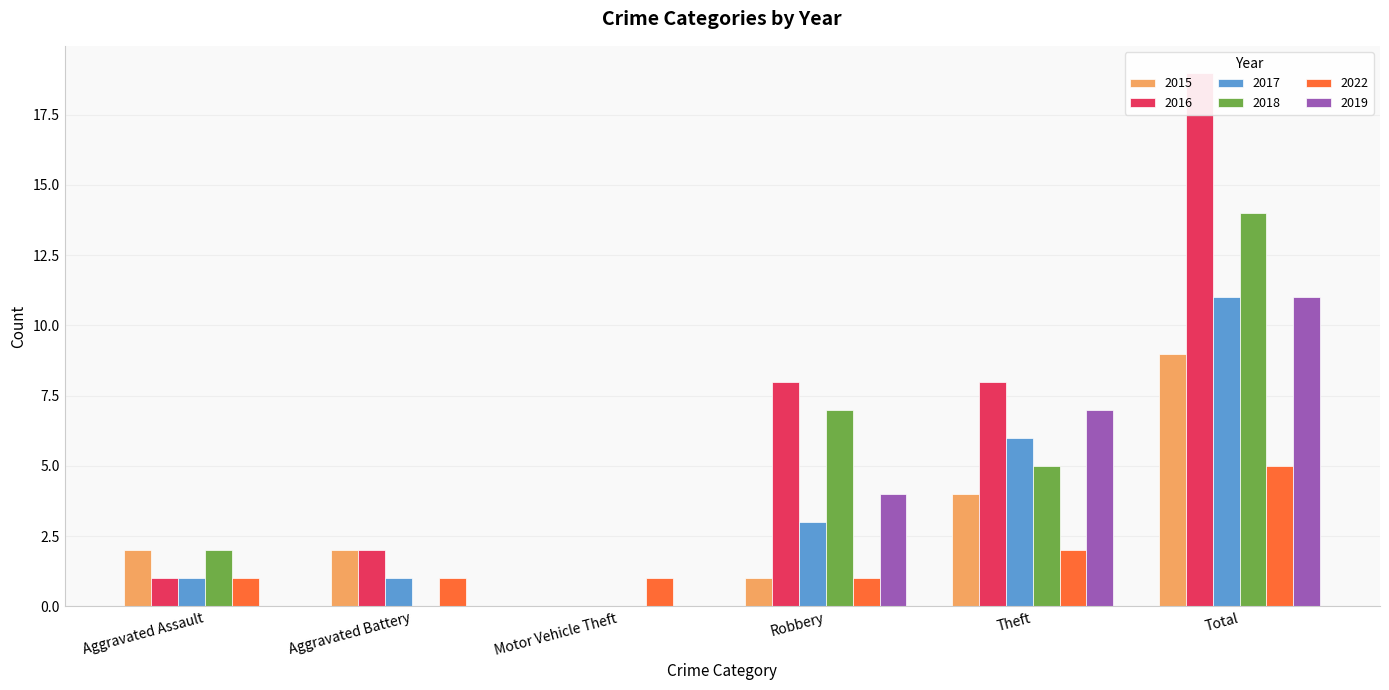

What position from the right is Robbery?

3